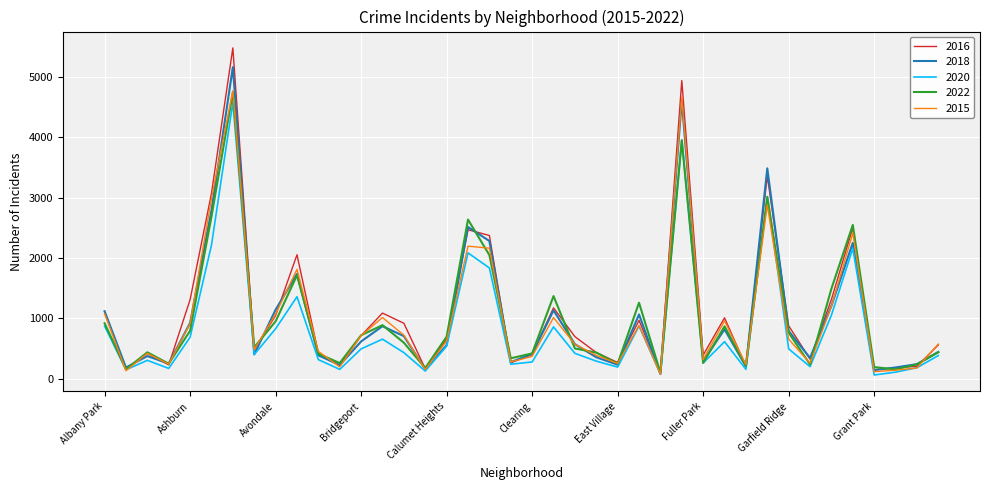

Which series has the widest spread of values?

2016